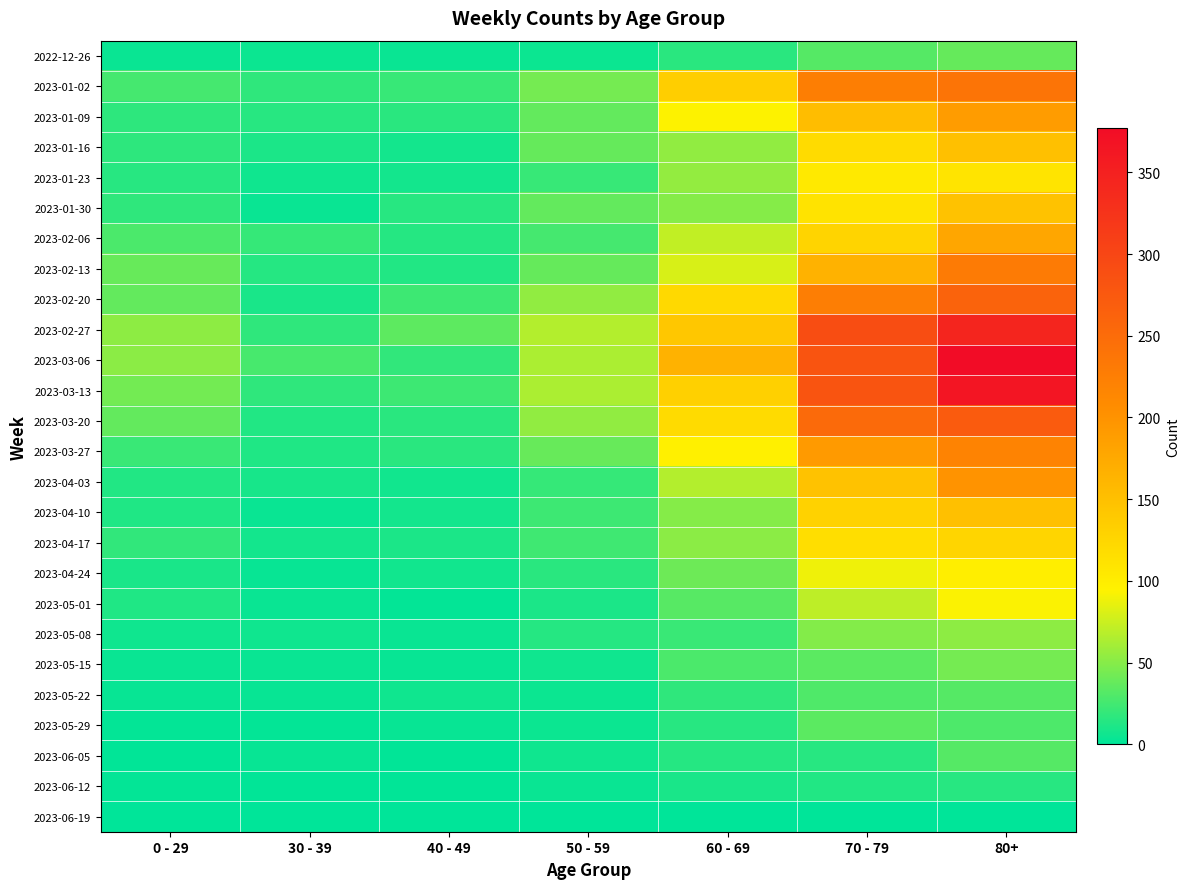

Reading left to right, extract all data points from this chart.

2022-12-26: 0 - 29=4	30 - 39=5	40 - 49=4	50 - 59=5	60 - 69=16	70 - 79=32	80+=38
2023-01-02: 0 - 29=26	30 - 39=18	40 - 49=21	50 - 59=44	60 - 69=134	70 - 79=225	80+=238
2023-01-09: 0 - 29=17	30 - 39=15	40 - 49=16	50 - 59=37	60 - 69=94	70 - 79=153	80+=189
2023-01-16: 0 - 29=17	30 - 39=11	40 - 49=8	50 - 59=38	60 - 69=54	70 - 79=120	80+=150
2023-01-23: 0 - 29=15	30 - 39=6	40 - 49=8	50 - 59=21	60 - 69=55	70 - 79=104	80+=110
2023-01-30: 0 - 29=18	30 - 39=4	40 - 49=15	50 - 59=37	60 - 69=50	70 - 79=111	80+=148
2023-02-06: 0 - 29=28	30 - 39=20	40 - 49=14	50 - 59=26	60 - 69=72	70 - 79=127	80+=178
2023-02-13: 0 - 29=39	30 - 39=14	40 - 49=13	50 - 59=38	60 - 69=80	70 - 79=165	80+=230
2023-02-20: 0 - 29=37	30 - 39=10	40 - 49=23	50 - 59=54	60 - 69=122	70 - 79=226	80+=261
2023-02-27: 0 - 29=53	30 - 39=18	40 - 49=35	50 - 59=67	60 - 69=142	70 - 79=291	80+=344
2023-03-06: 0 - 29=52	30 - 39=27	40 - 49=19	50 - 59=64	60 - 69=165	70 - 79=281	80+=377
2023-03-13: 0 - 29=43	30 - 39=18	40 - 49=23	50 - 59=64	60 - 69=132	70 - 79=281	80+=365
2023-03-20: 0 - 29=37	30 - 39=13	40 - 49=16	50 - 59=54	60 - 69=120	70 - 79=252	80+=272
2023-03-27: 0 - 29=22	30 - 39=12	40 - 49=16	50 - 59=39	60 - 69=97	70 - 79=192	80+=218
2023-04-03: 0 - 29=13	30 - 39=9	40 - 49=7	50 - 59=20	60 - 69=67	70 - 79=147	80+=199
2023-04-10: 0 - 29=12	30 - 39=4	40 - 49=8	50 - 59=23	60 - 69=50	70 - 79=130	80+=149
2023-04-17: 0 - 29=19	30 - 39=8	40 - 49=11	50 - 59=24	60 - 69=52	70 - 79=116	80+=126
2023-04-24: 0 - 29=10	30 - 39=3	40 - 49=7	50 - 59=16	60 - 69=41	70 - 79=89	80+=99
2023-05-01: 0 - 29=12	30 - 39=4	40 - 49=2	50 - 59=11	60 - 69=33	70 - 79=70	80+=93
2023-05-08: 0 - 29=6	30 - 39=6	40 - 49=4	50 - 59=14	60 - 69=22	70 - 79=49	80+=53
2023-05-15: 0 - 29=4	30 - 39=4	40 - 49=3	50 - 59=6	60 - 69=28	70 - 79=34	80+=44
2023-05-22: 0 - 29=3	30 - 39=3	40 - 49=6	50 - 59=5	60 - 69=18	70 - 79=30	80+=32
2023-05-29: 0 - 29=2	30 - 39=2	40 - 49=3	50 - 59=5	60 - 69=15	70 - 79=34	80+=29
2023-06-05: 0 - 29=1	30 - 39=3	40 - 49=1	50 - 59=6	60 - 69=14	70 - 79=15	80+=32
2023-06-12: 0 - 29=2	30 - 39=1	40 - 49=1	50 - 59=4	60 - 69=10	70 - 79=13	80+=15
2023-06-19: 0 - 29=0	30 - 39=0	40 - 49=0	50 - 59=0	60 - 69=0	70 - 79=0	80+=0